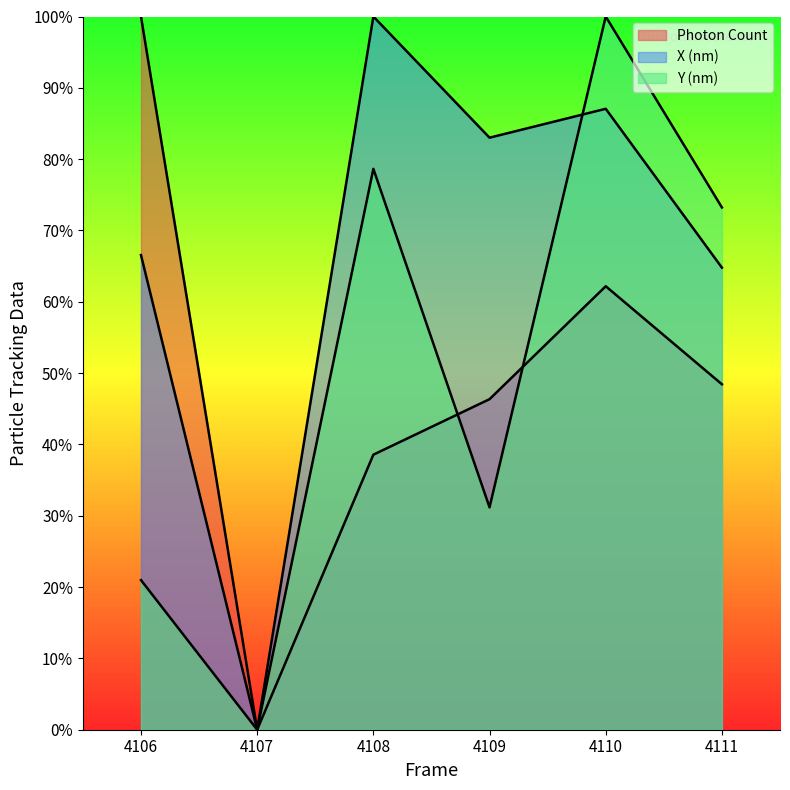

How many times do Y (nm) and X (nm) cross each other?

1